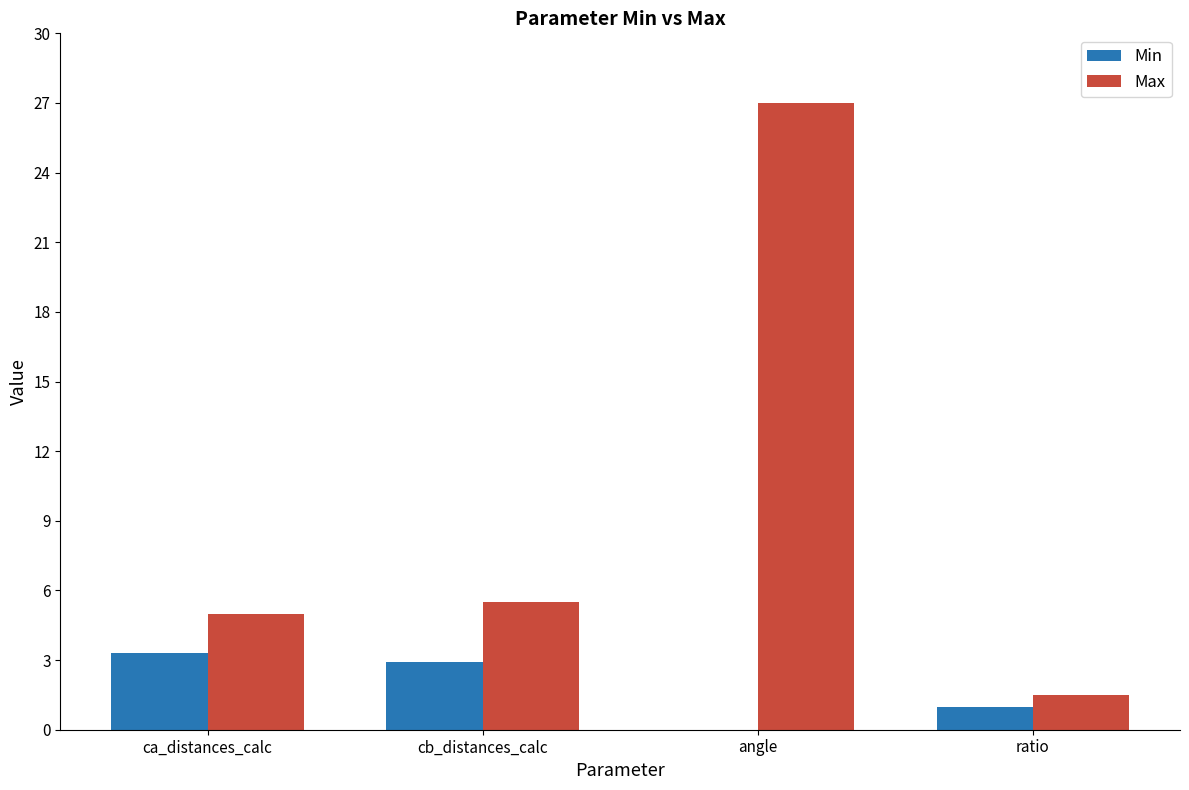

Which series has the largest total across all categories?

Max